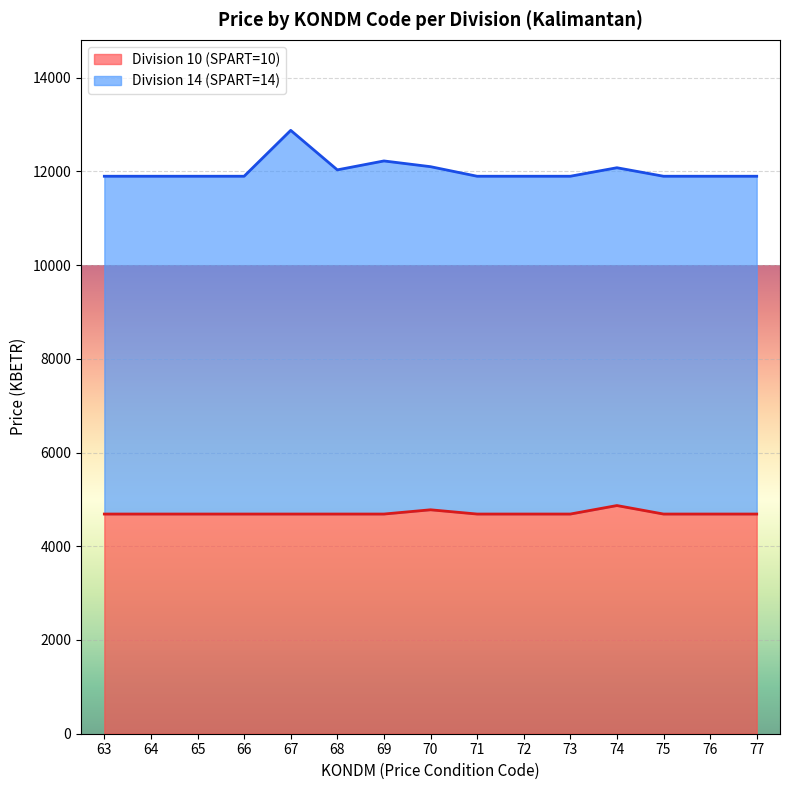

Which series has the widest spread of values?

Division 14 (SPART=14)